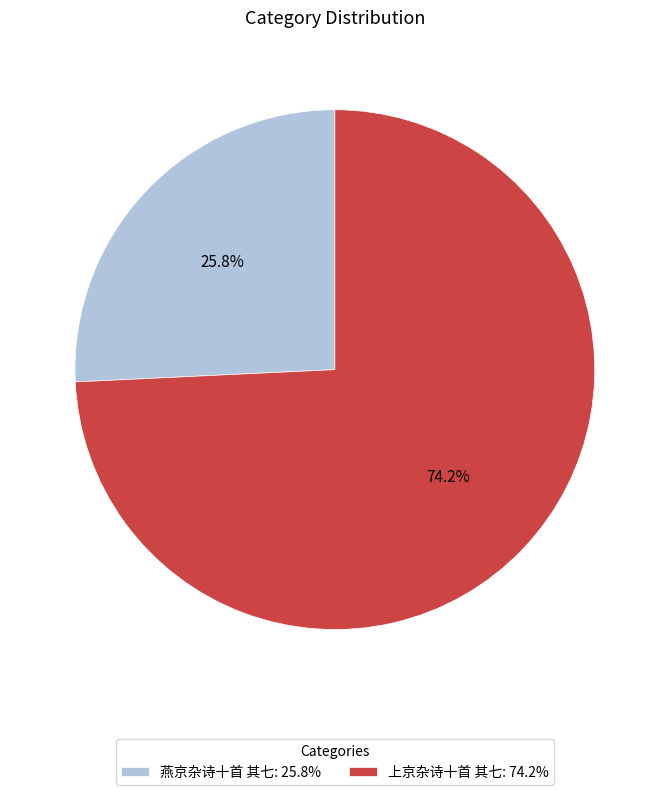

To the nearest percent, what is the average slice percentage?

50%